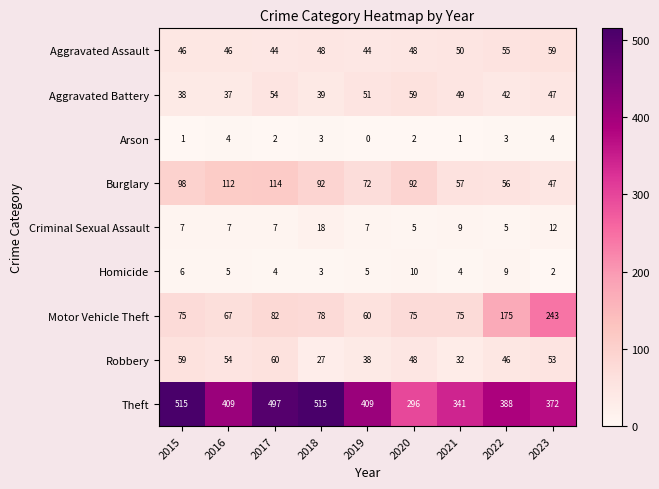

The Theft series shows 388 at 2022. True or false?

True